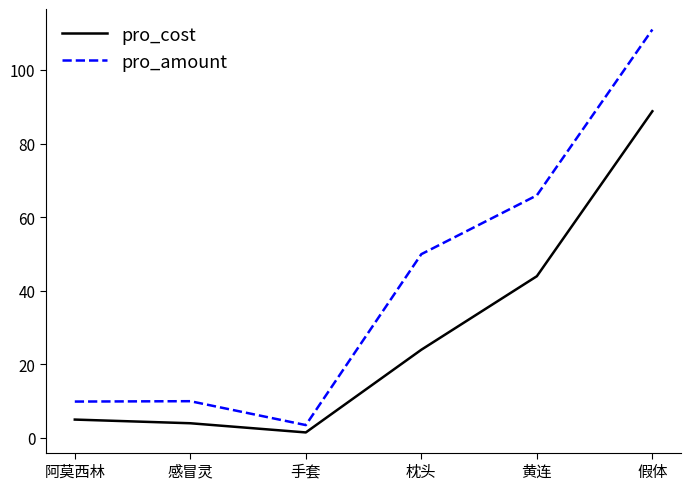

Rank the series by their maximum value, from lowest to highest.

pro_cost, pro_amount